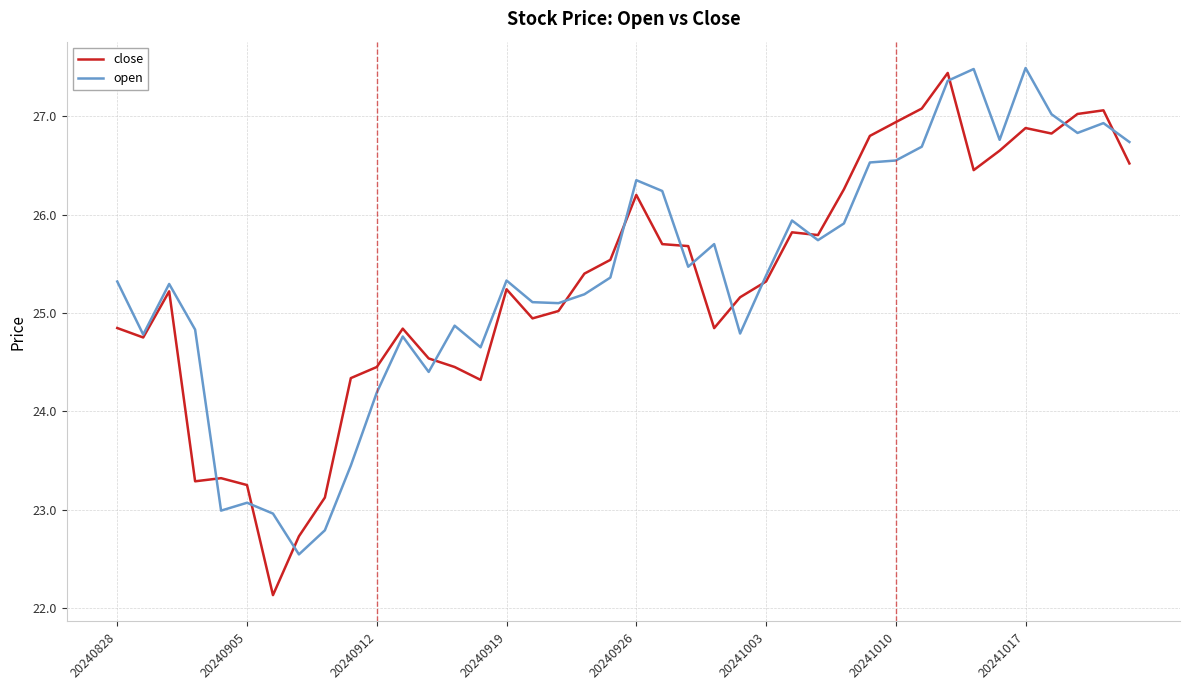

Rank the series by their maximum value, from highest to lowest.

open, close